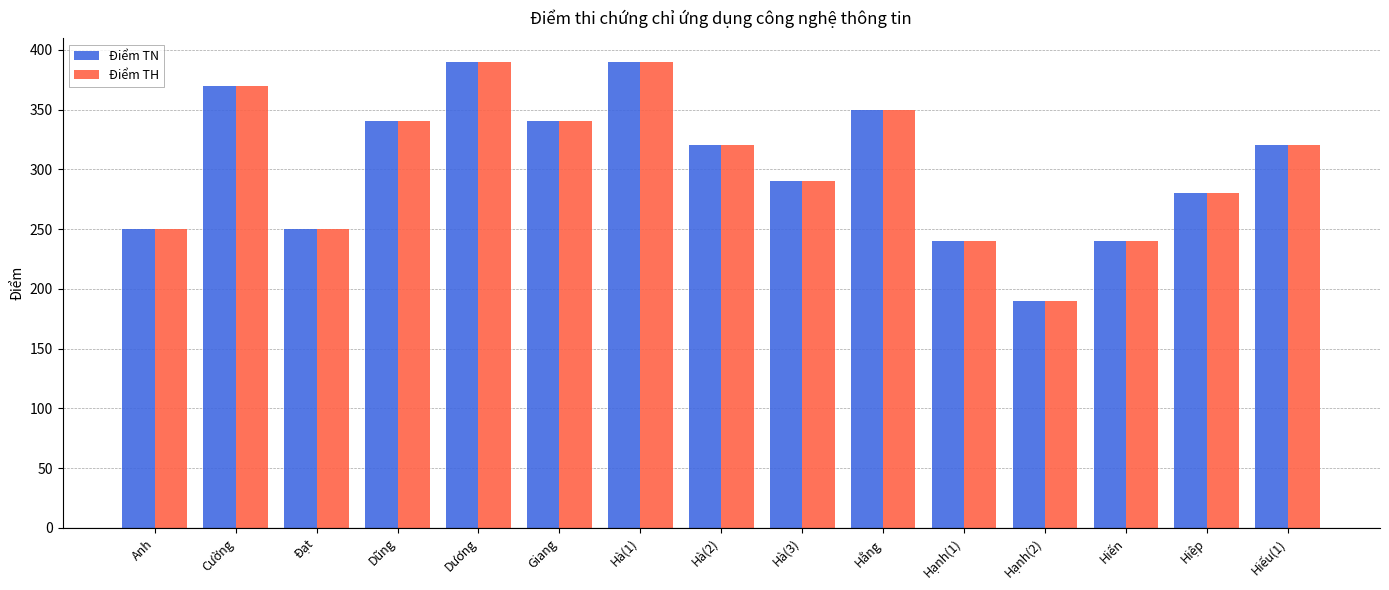

What is the minimum value shown in the chart?

190